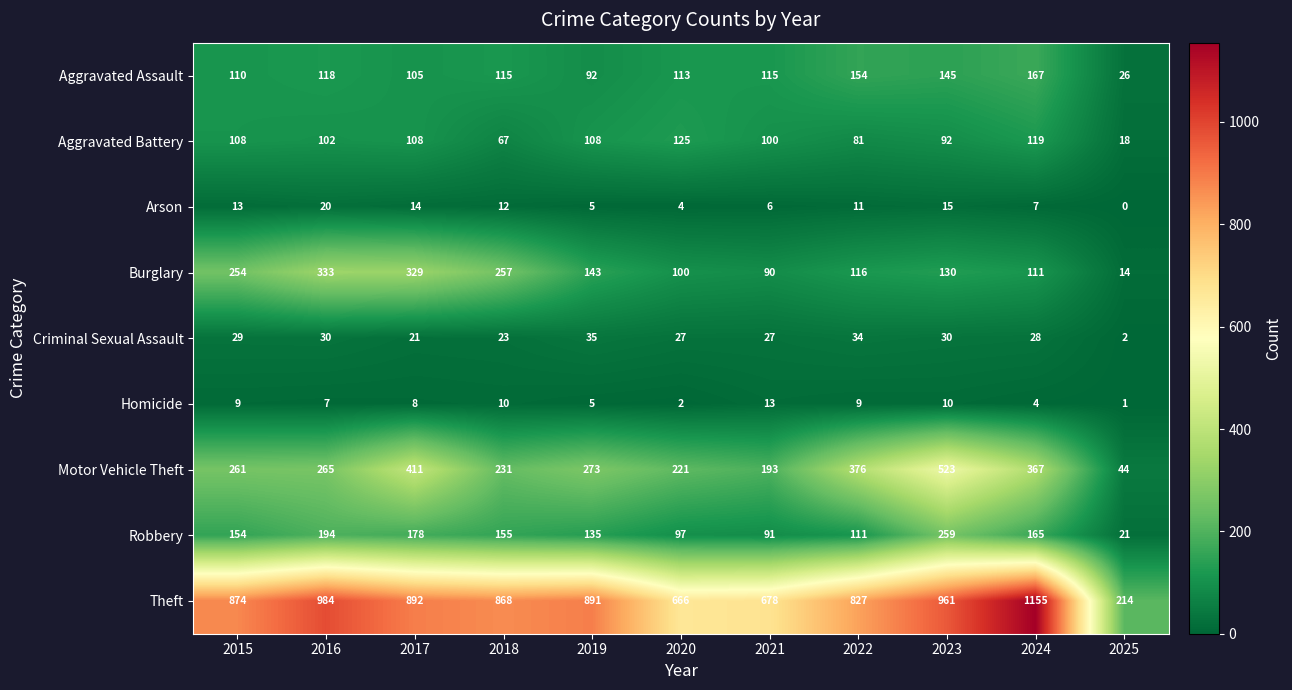

At which label does Burglary first exceed 130?

2015